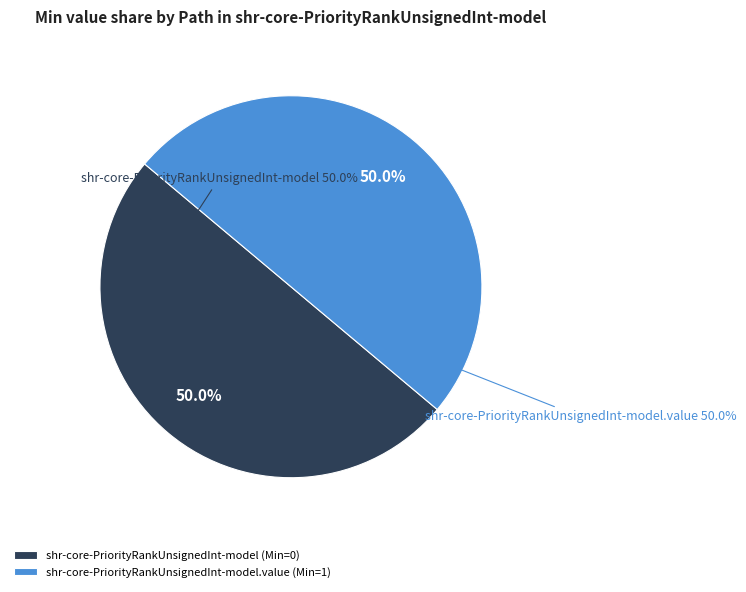

Rank the categories by value from lowest to highest.

shr-core-PriorityRankUnsignedInt-model, shr-core-PriorityRankUnsignedInt-model.value